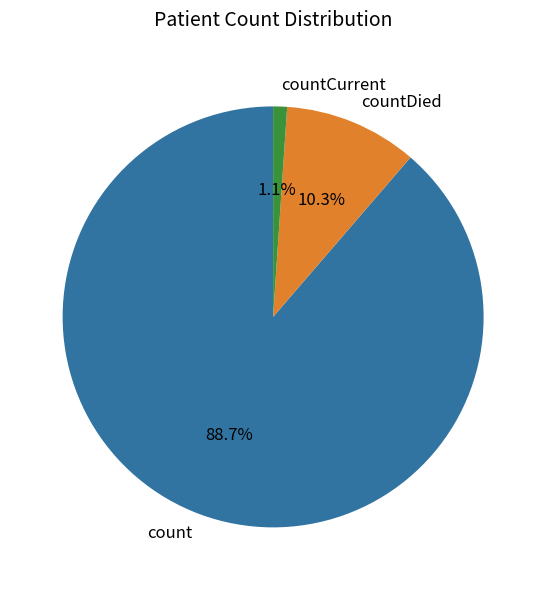

Which category accounts for the majority?

count